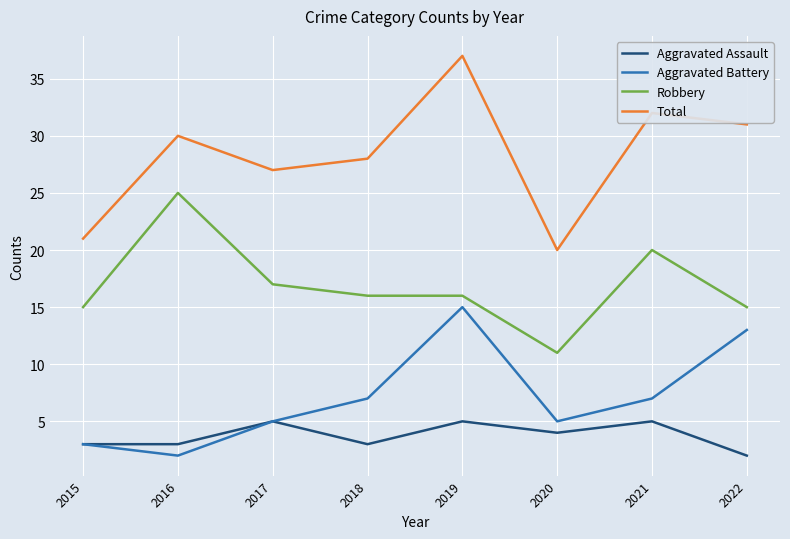

True or false: Robbery and Aggravated Battery cross at least once.

False